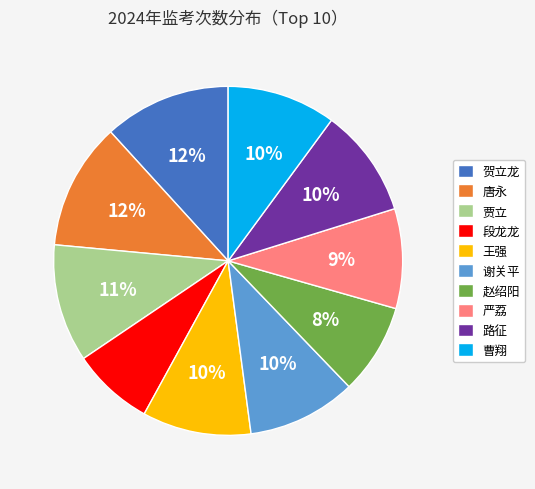

True or false: 王强 accounts for 10% of the total.

True